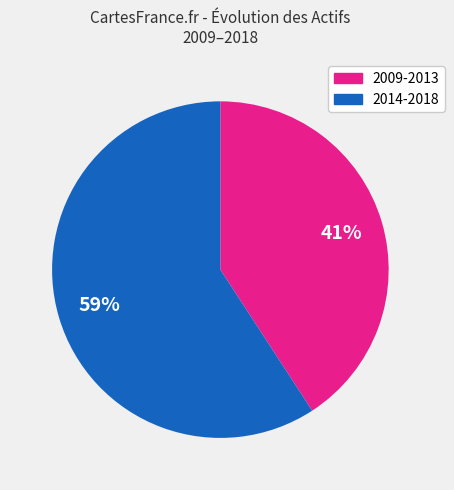

Does any single category account for the majority?

Yes